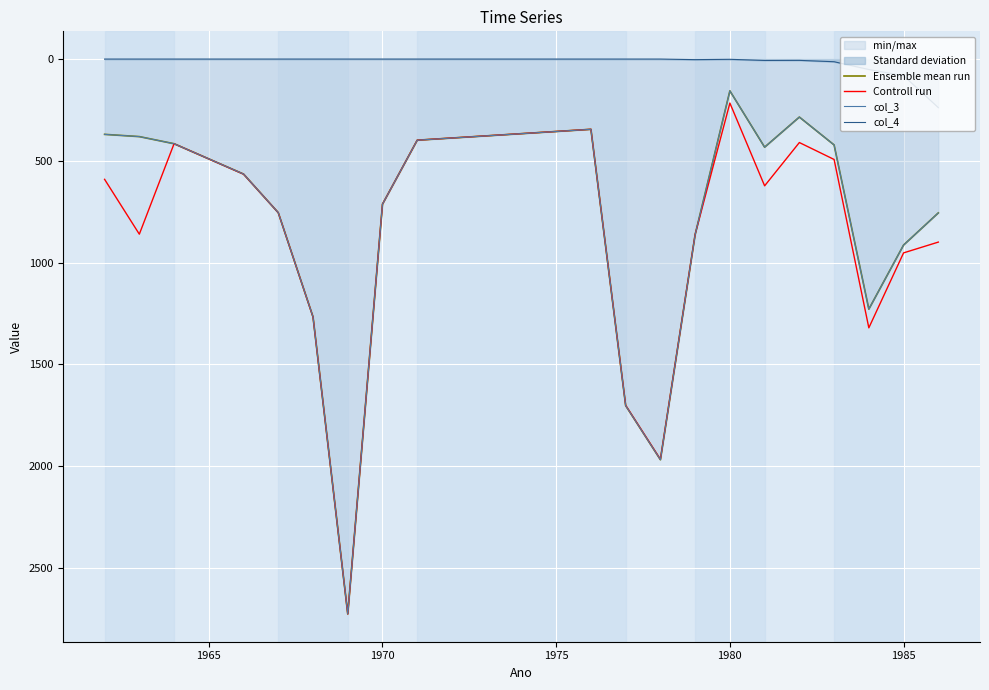

Which category has the lowest value in the Controll run series?

1980